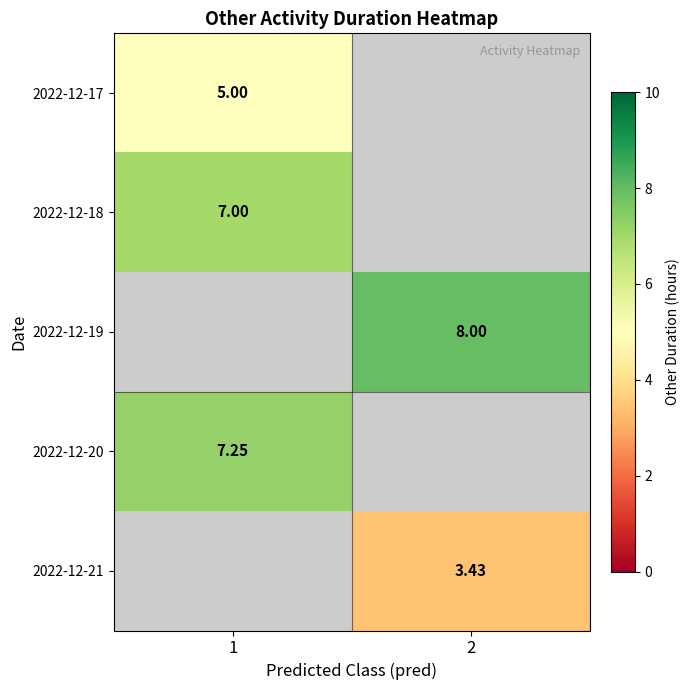

Is the value of 2022-12-19 at 1 greater than the value of 2022-12-21 at 2?

No